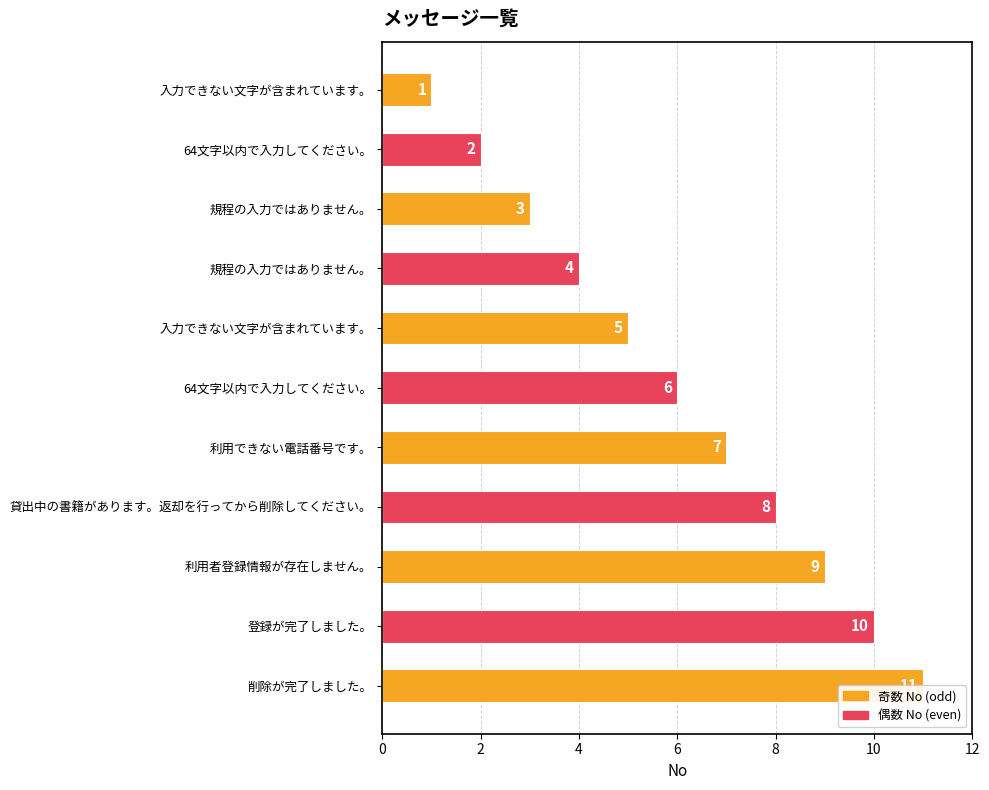

The chart shows a value of 9 at 利用できない電話番号です。. True or false?

False